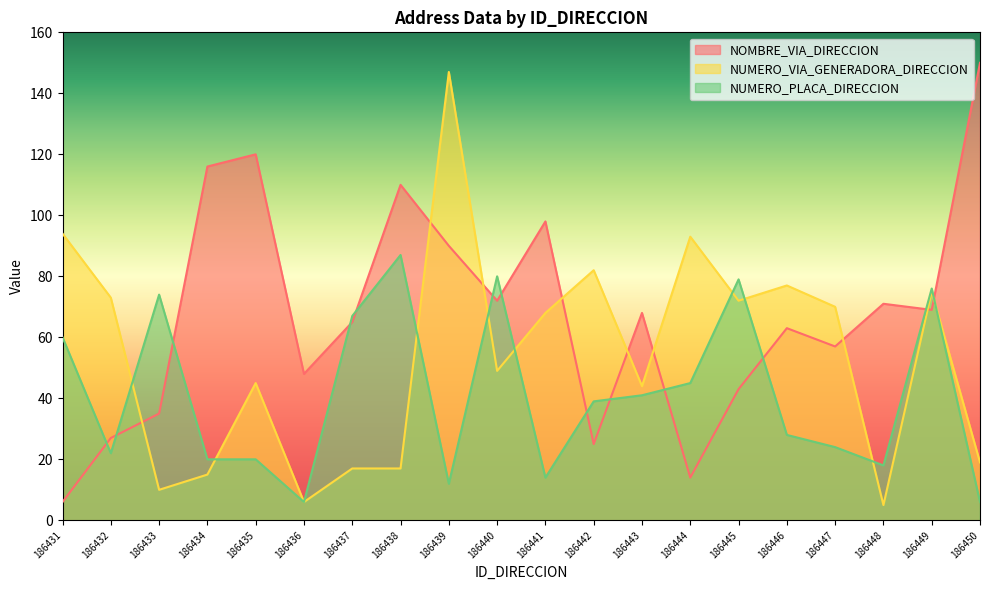

At which label does NOMBRE_VIA_DIRECCION first exceed 68?

186434